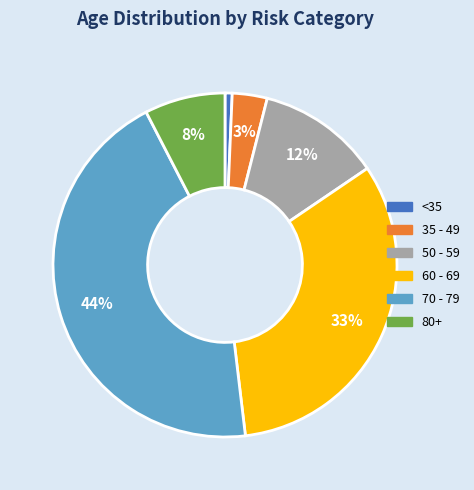

Which category has the biggest portion of the pie?

70 - 79